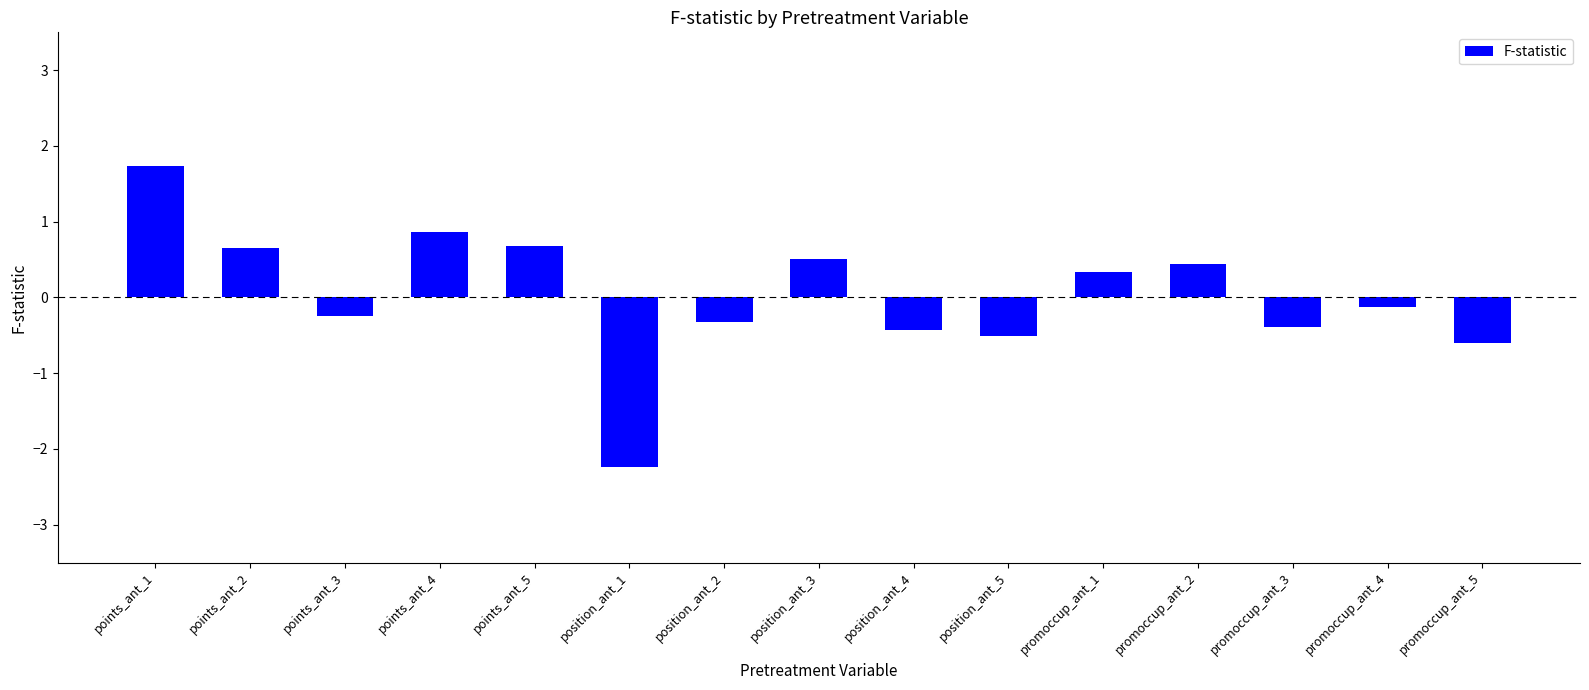

What is the maximum value shown in the chart?

1.7